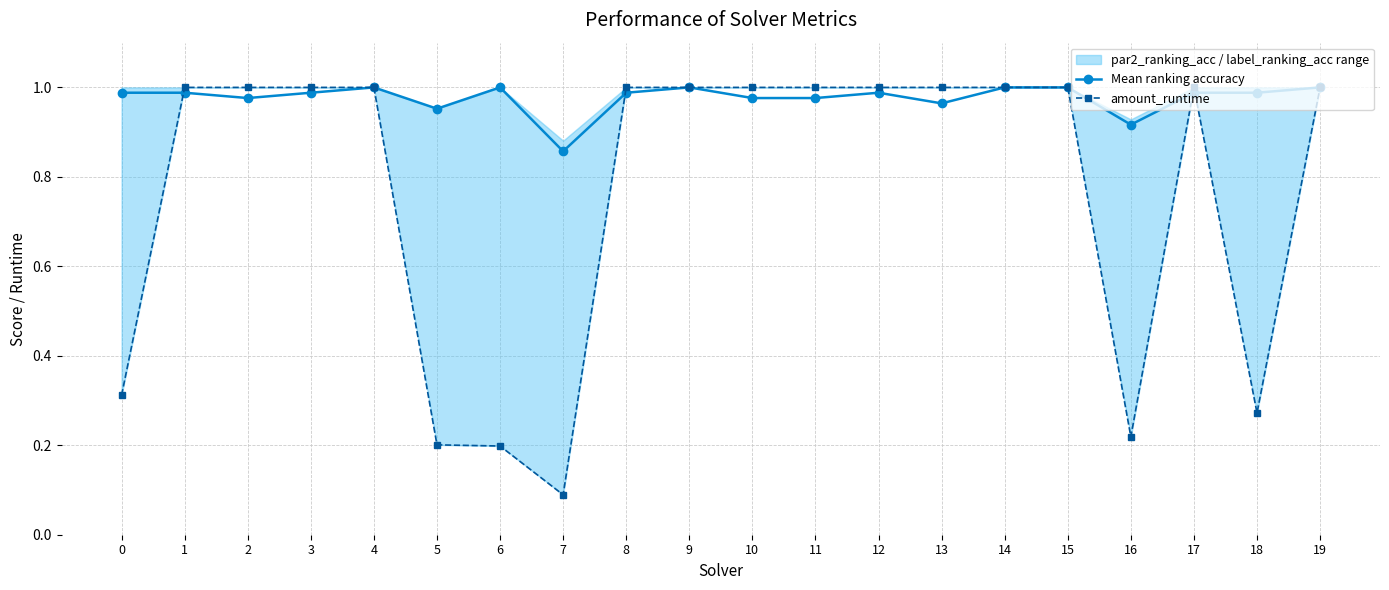

Is it true that Mean ranking accuracy equals 0.6 at 18?

False